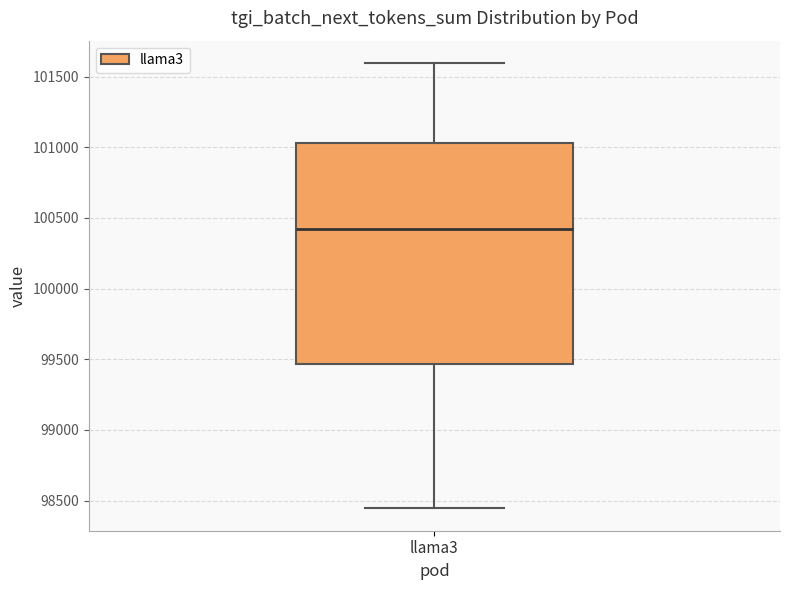

Read this box plot against the y-axis: the position of the median line, the range covered by the box, and the ends of both whiskers. The values are not printed on the chart, so give them approximately, as read against the axis.

median 100400, box 99450 to 101050, whiskers 98450 to 101600